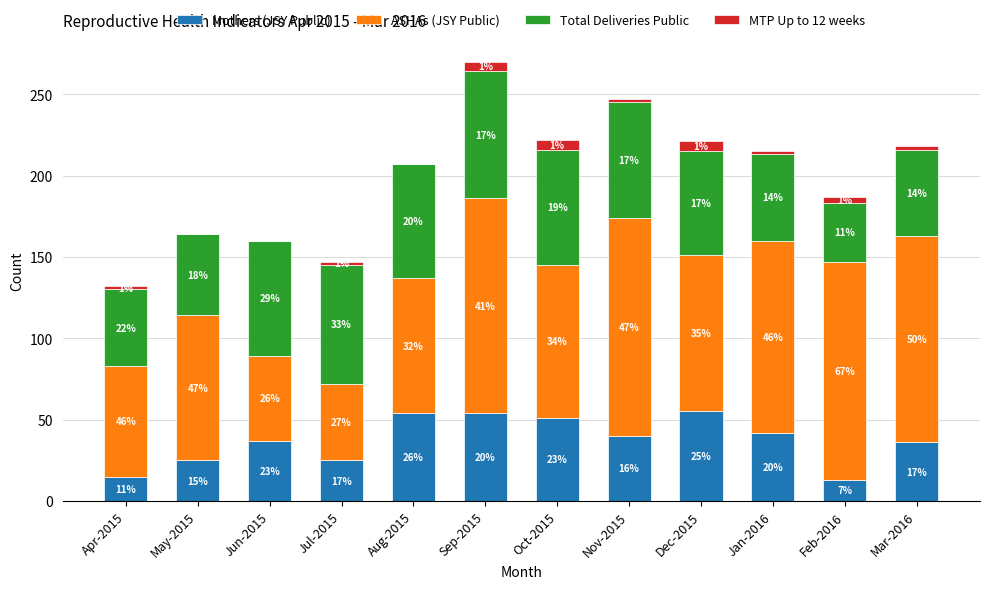

What are all the series names shown in the legend?

Mothers (JSY Public), ASHAs (JSY Public), Total Deliveries Public, MTP Up to 12 weeks